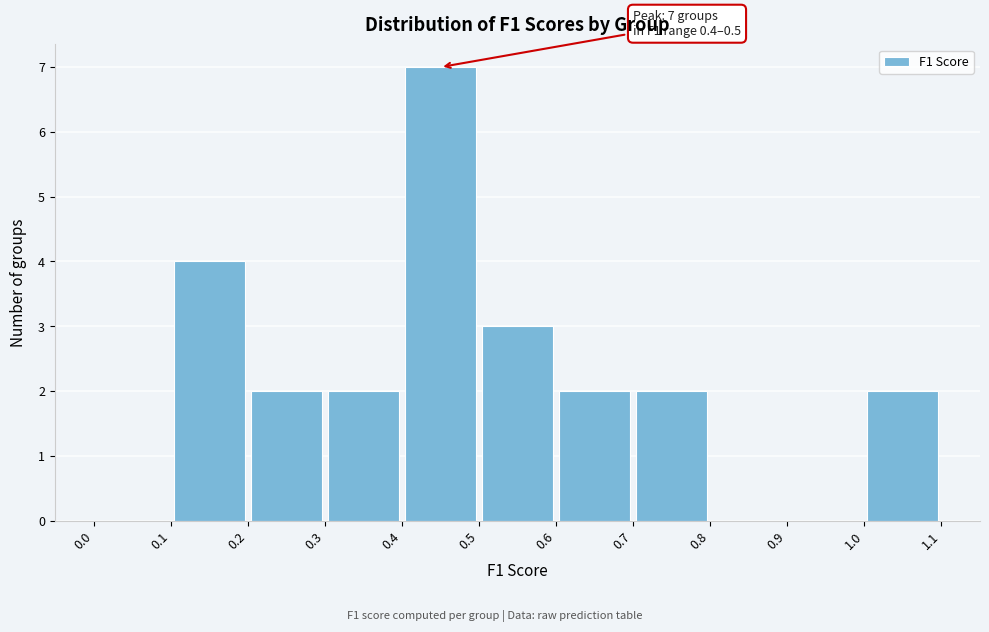

Which range on the x-axis has the tallest bar?

0.4 to 0.5